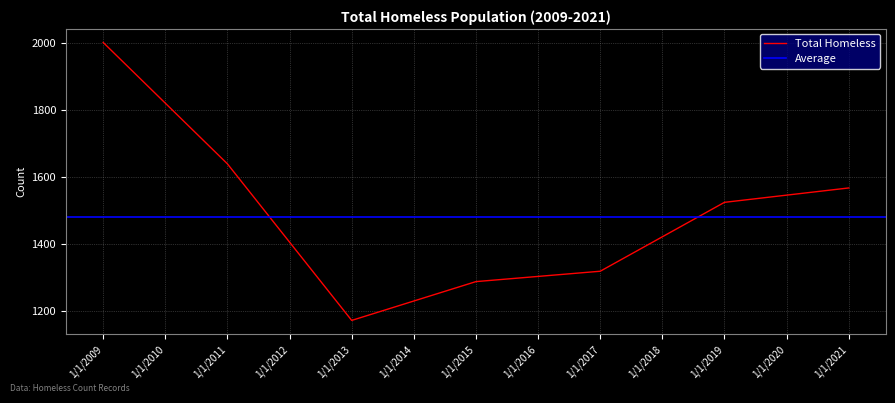

What is the minimum value for Total Homeless?

1171.0